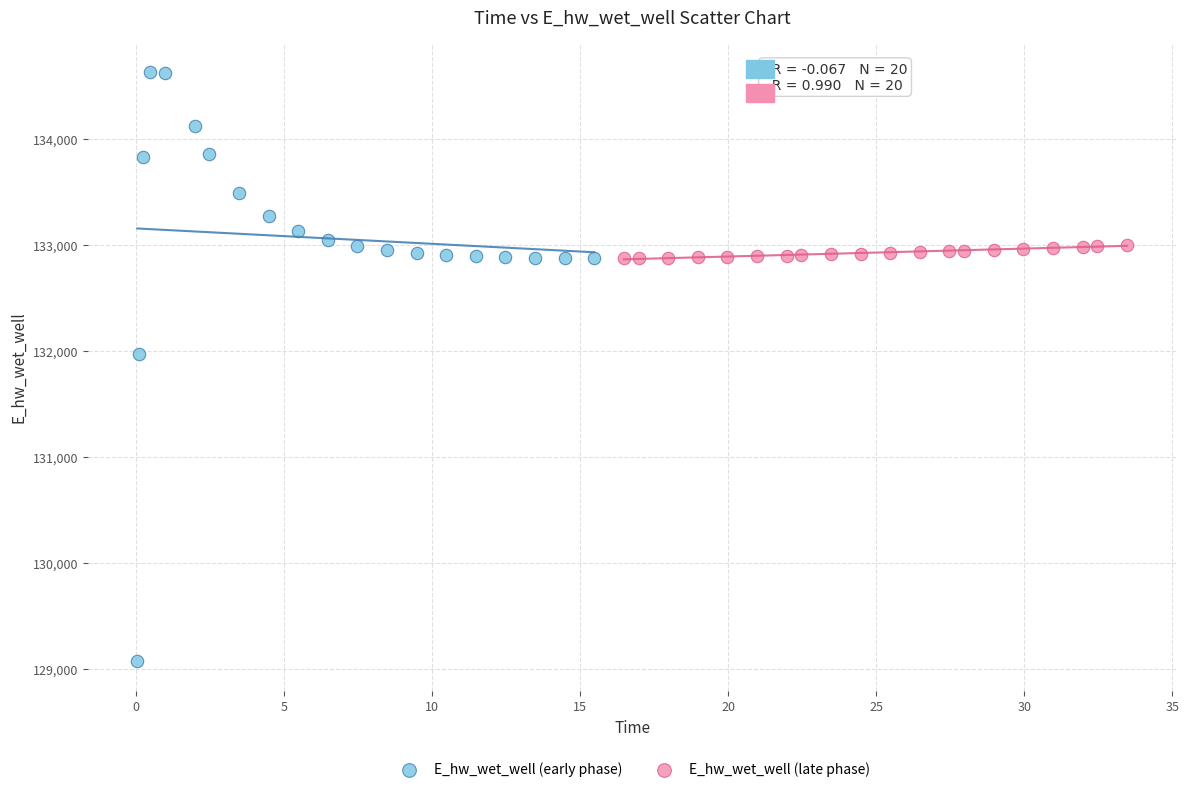

Which series reaches the maximum Y coordinate?

E_hw_wet_well (early phase)